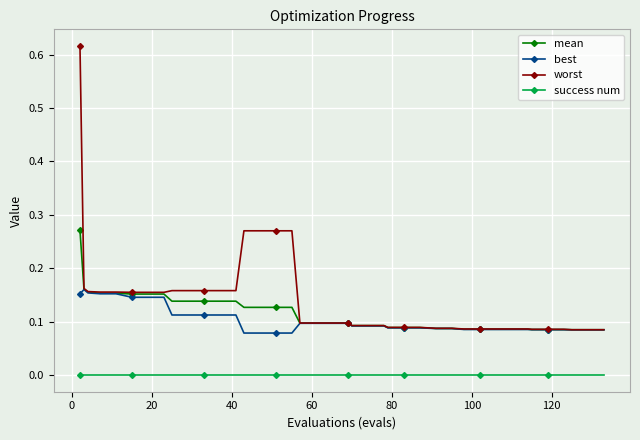

Which series has the largest range (max minus min)?

worst